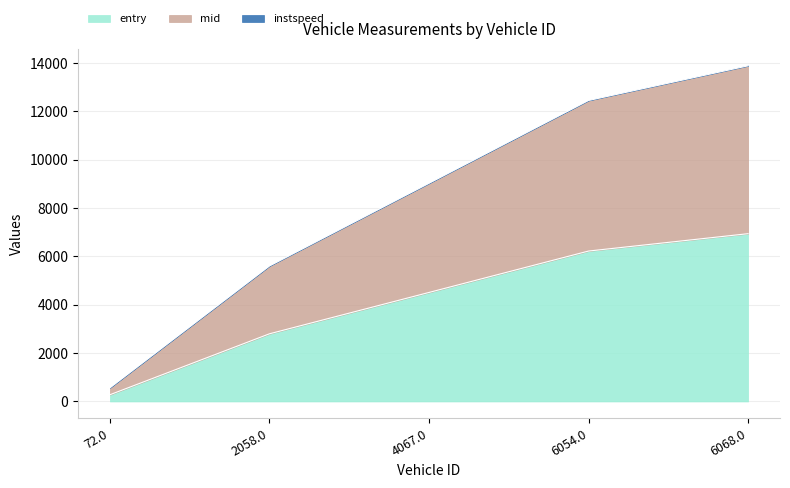

Which category has the highest value in the entry series?

6068.0